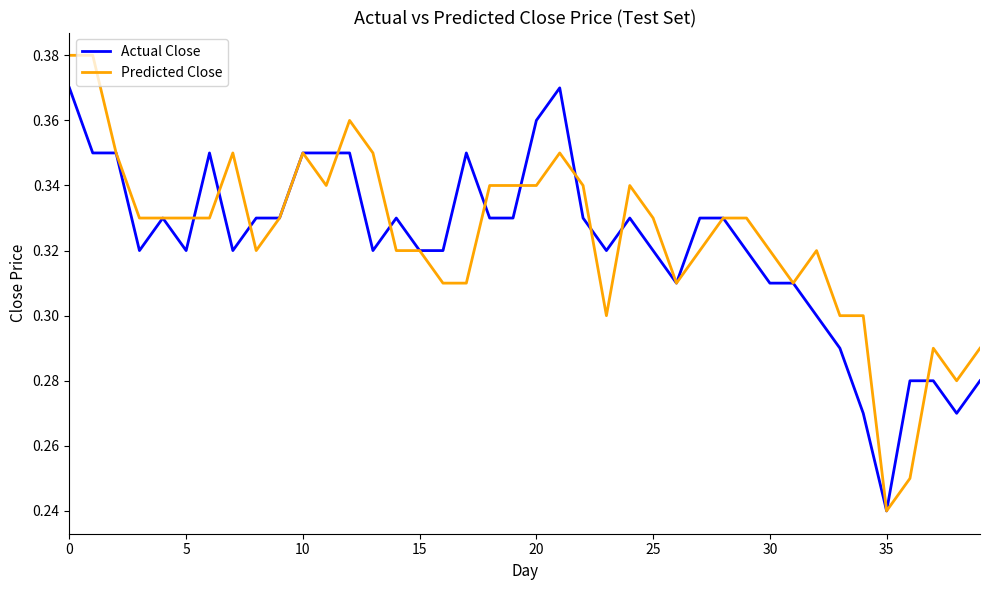

Which series ends up on top after the final intersection of Predicted Close and Actual Close?

Predicted Close